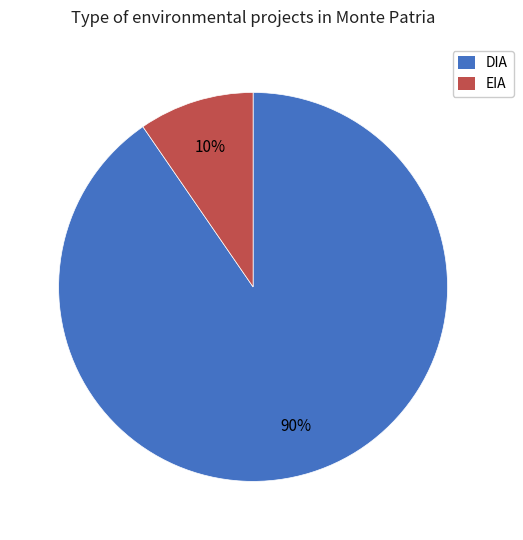

Count the number of slices in the pie.

2